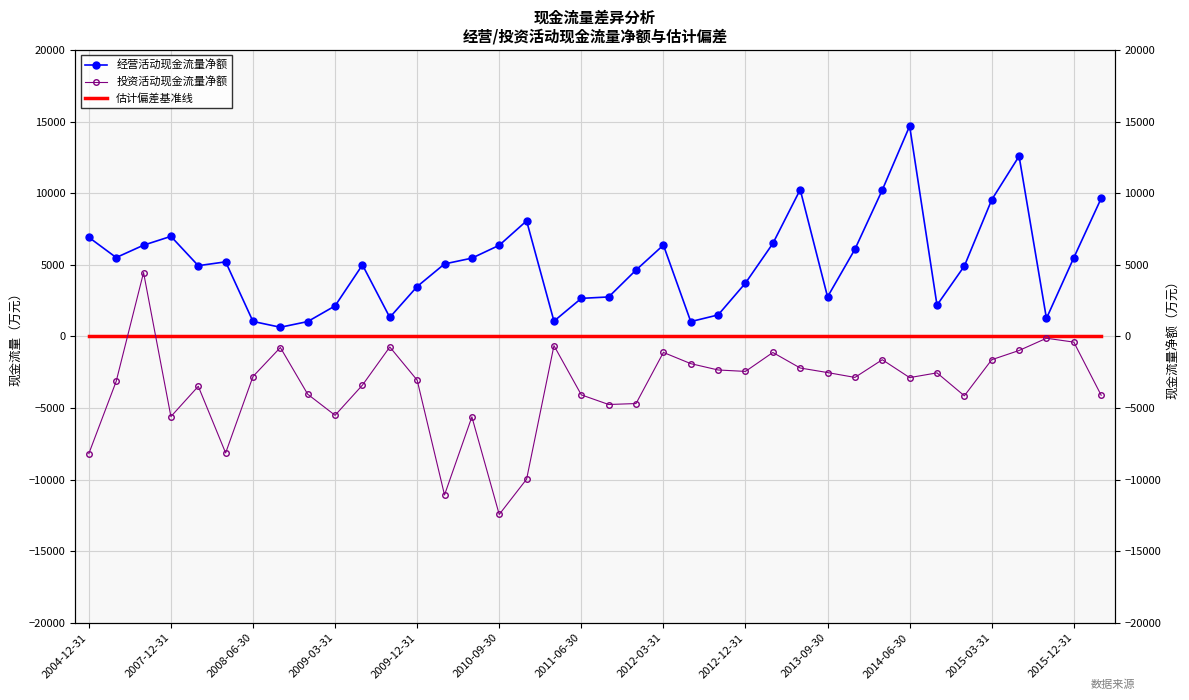

True or false: 经营活动现金流量净额 and 估计偏差基准线 cross at least once.

False